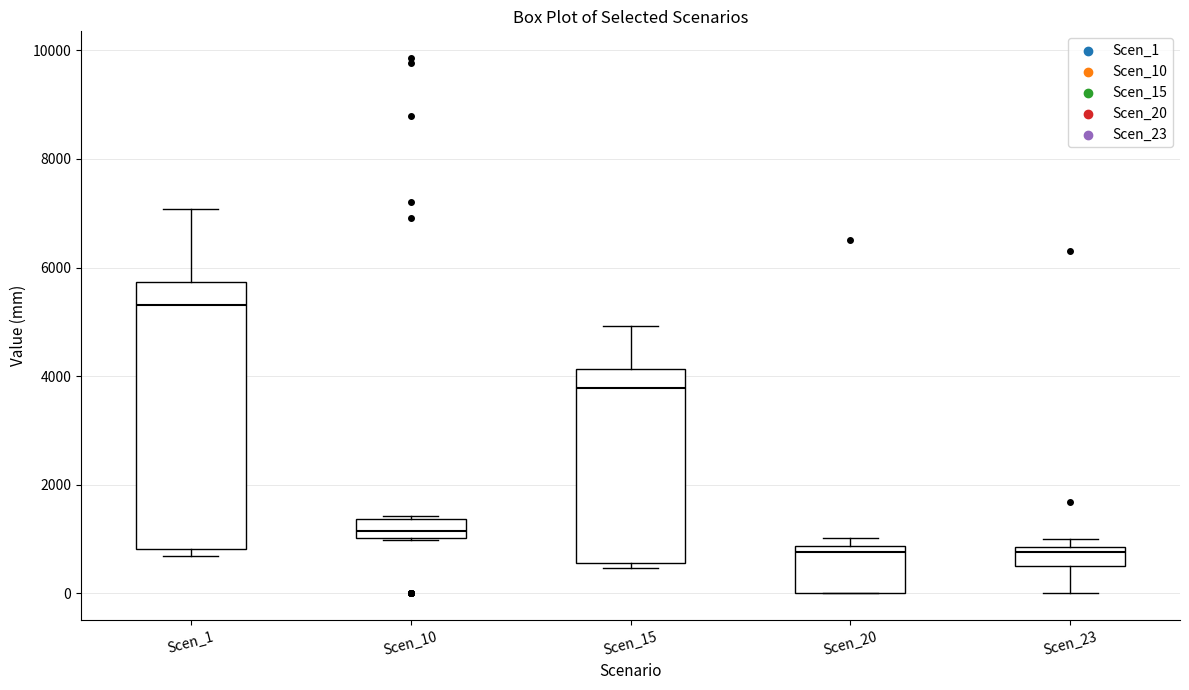

Which box has the highest median line?

Scen_1